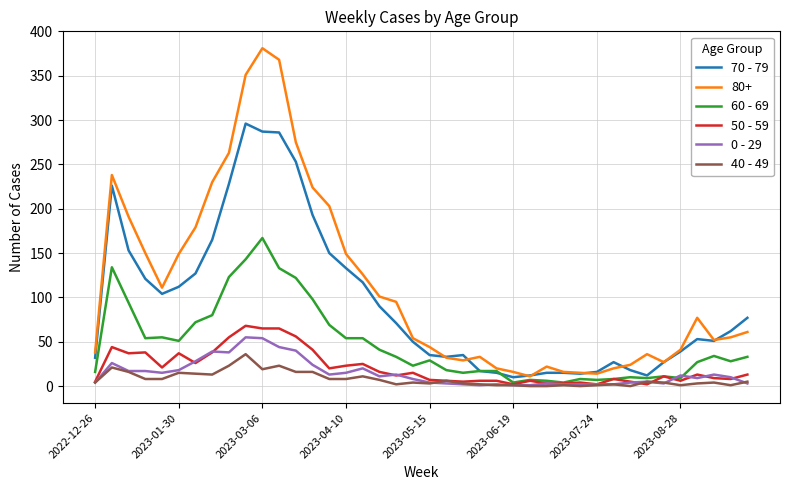

True or false: 0 - 29 and 80+ cross at least once.

False